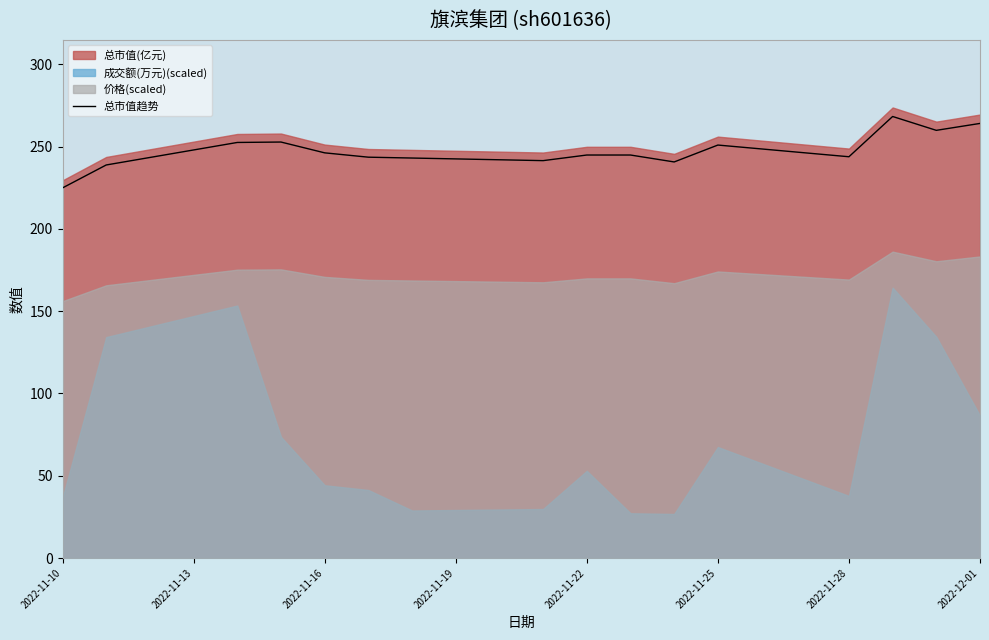

What is the highest value of the 总市值趋势 series?

268.2